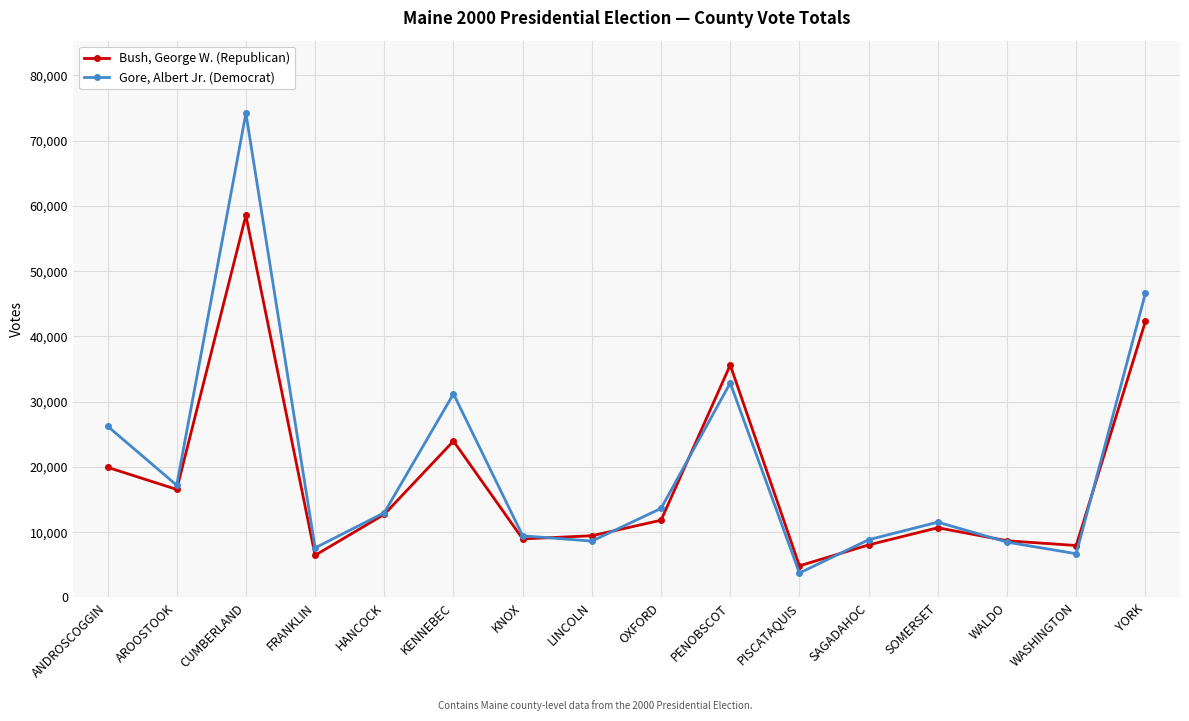

Is it true that Gore, Albert Jr. (Democrat) equals 9069 at KENNEBEC?

False